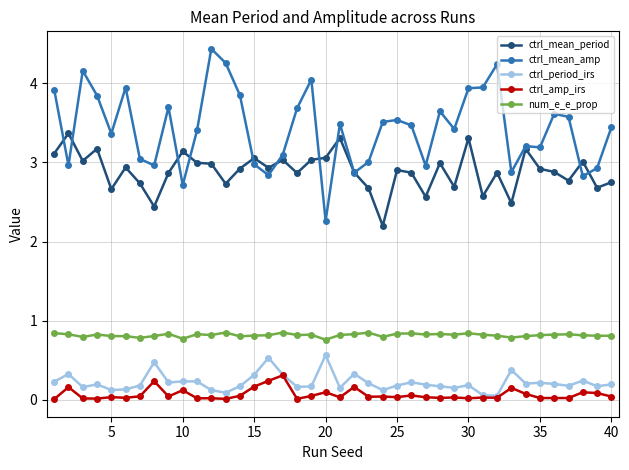

Which series has the largest total across all categories?

ctrl_mean_amp